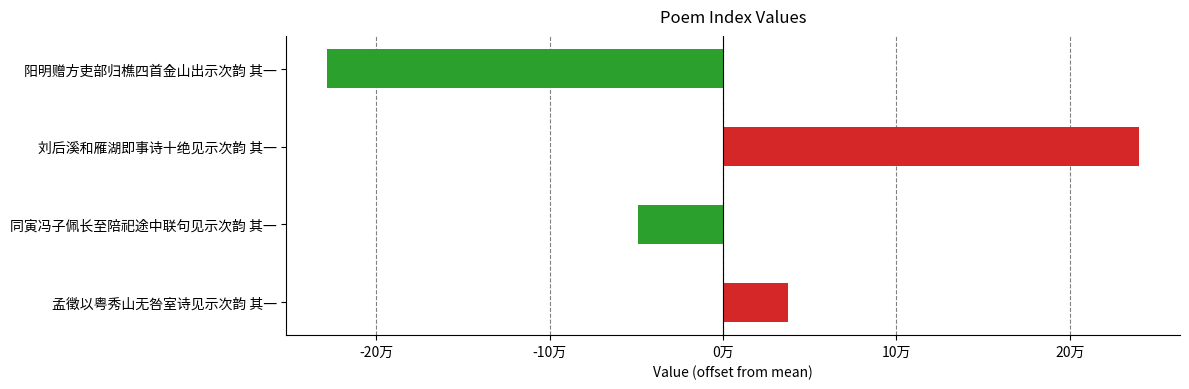

At which category does the chart reach its peak across all series?

刘后溪和雁湖即事诗十绝见示次韵 其一